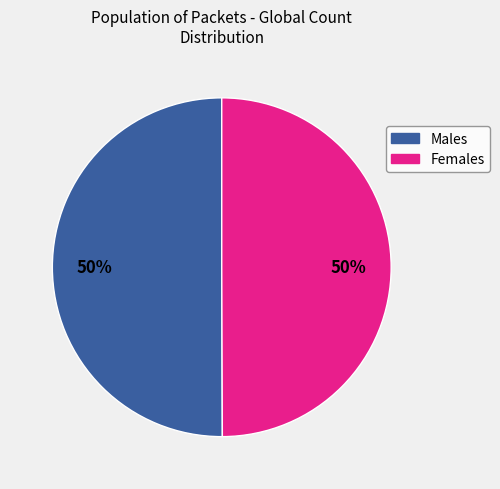

To the nearest percent, what is the average slice percentage?

50%